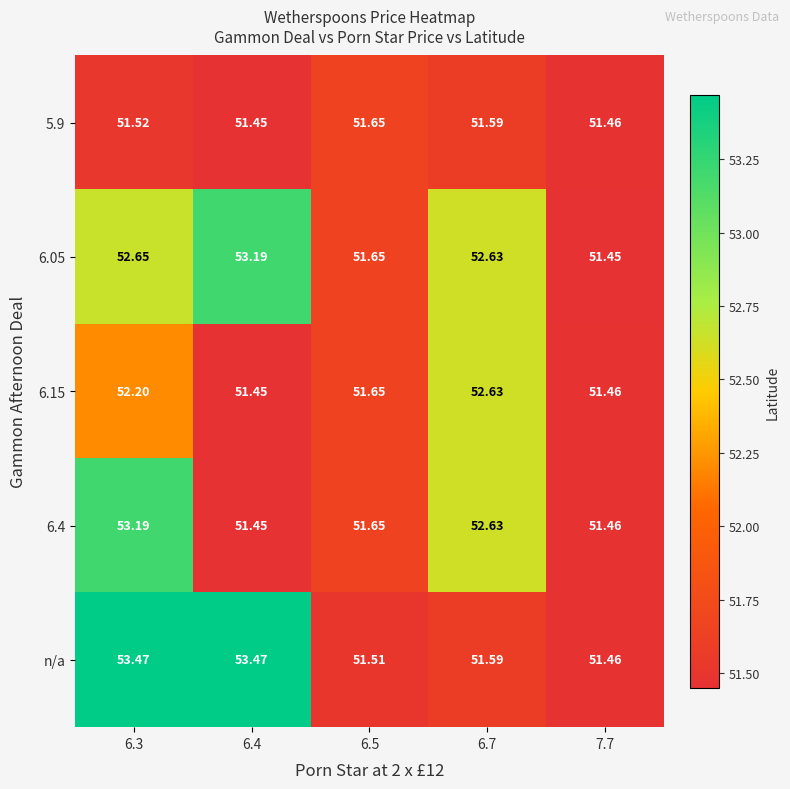

Which series changed the most between 6.4 and 7.7?

n/a